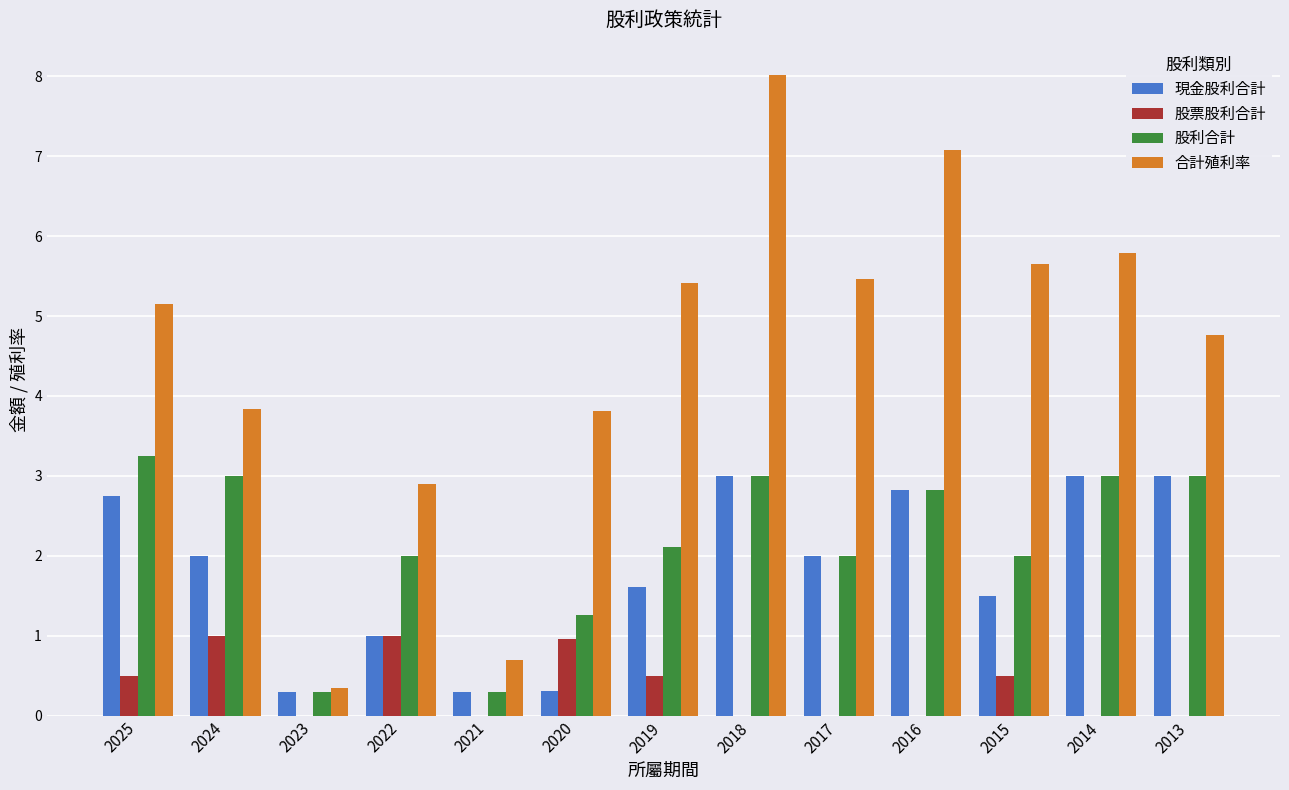

Is it true that 合計殖利率 equals 3.8 at 2024?

True